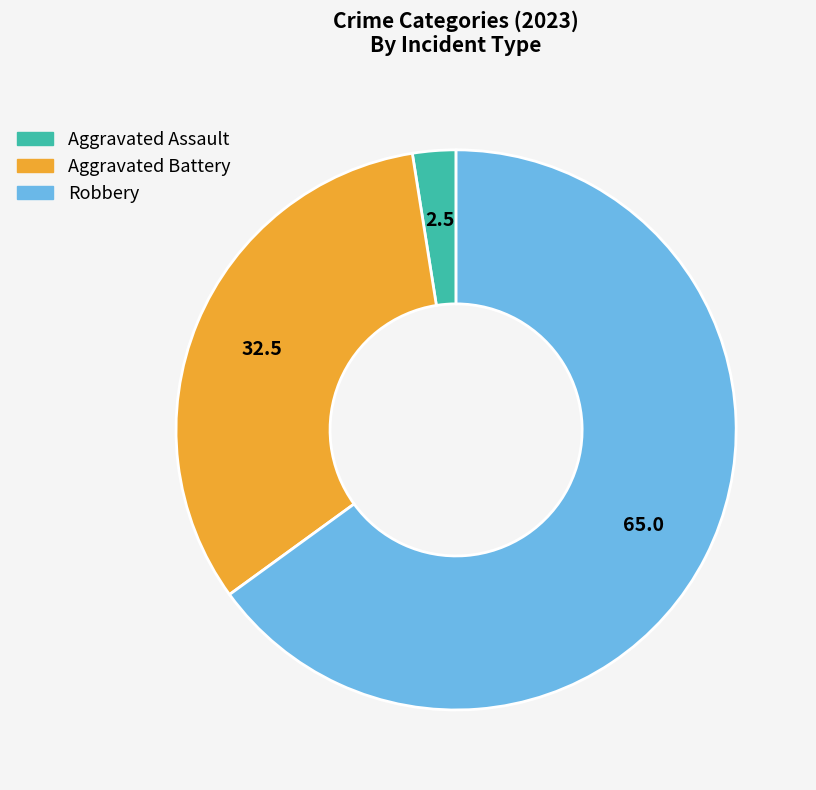

Do Robbery and Aggravated Battery together represent more than half of the pie?

Yes